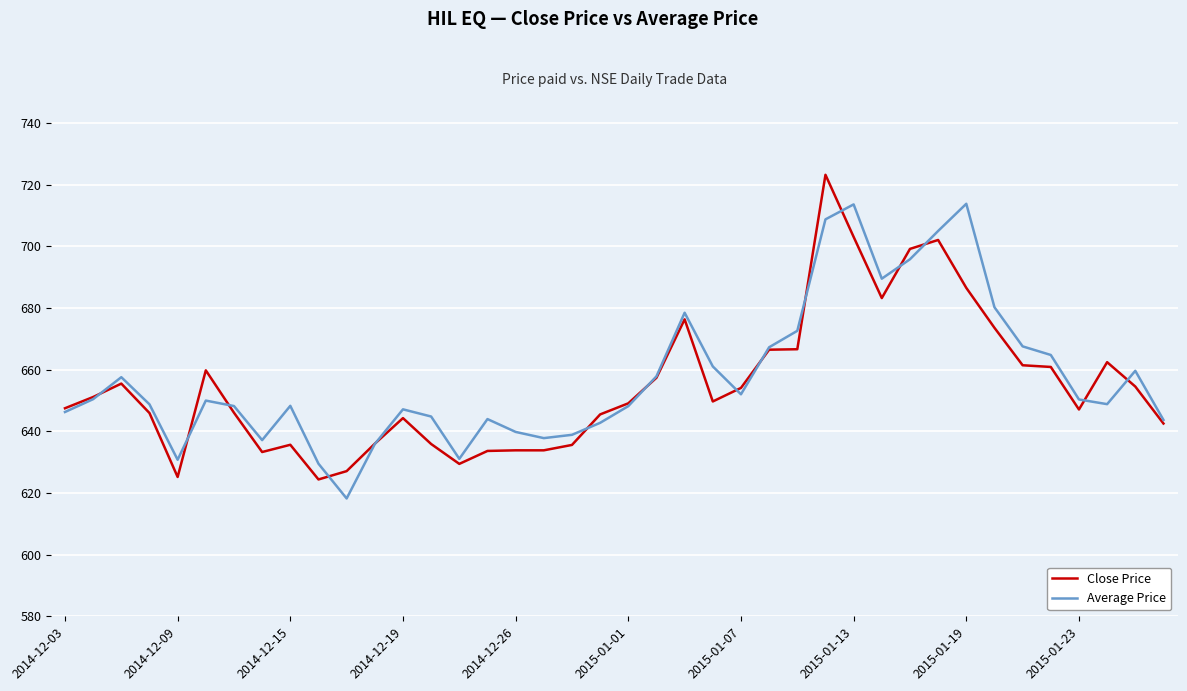

Rank the series by their maximum value, from highest to lowest.

Close Price, Average Price